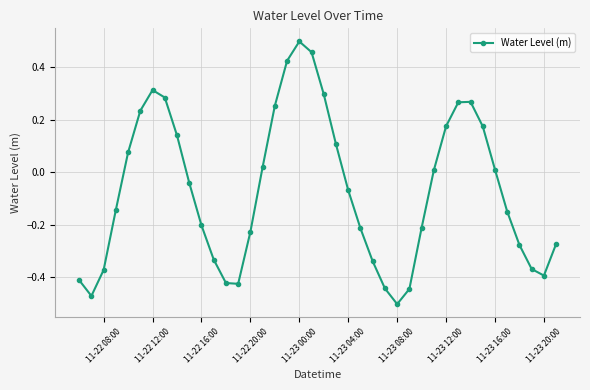

What is the difference between the second highest and minimum values?

1.0